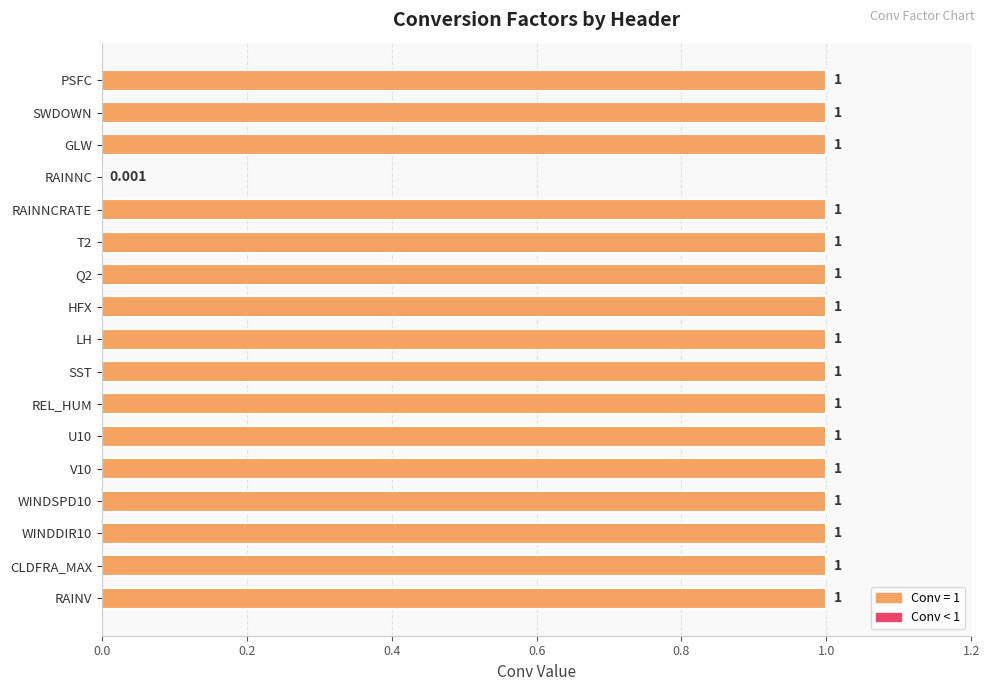

Where is the data nearest to the value 0?

RAINNC